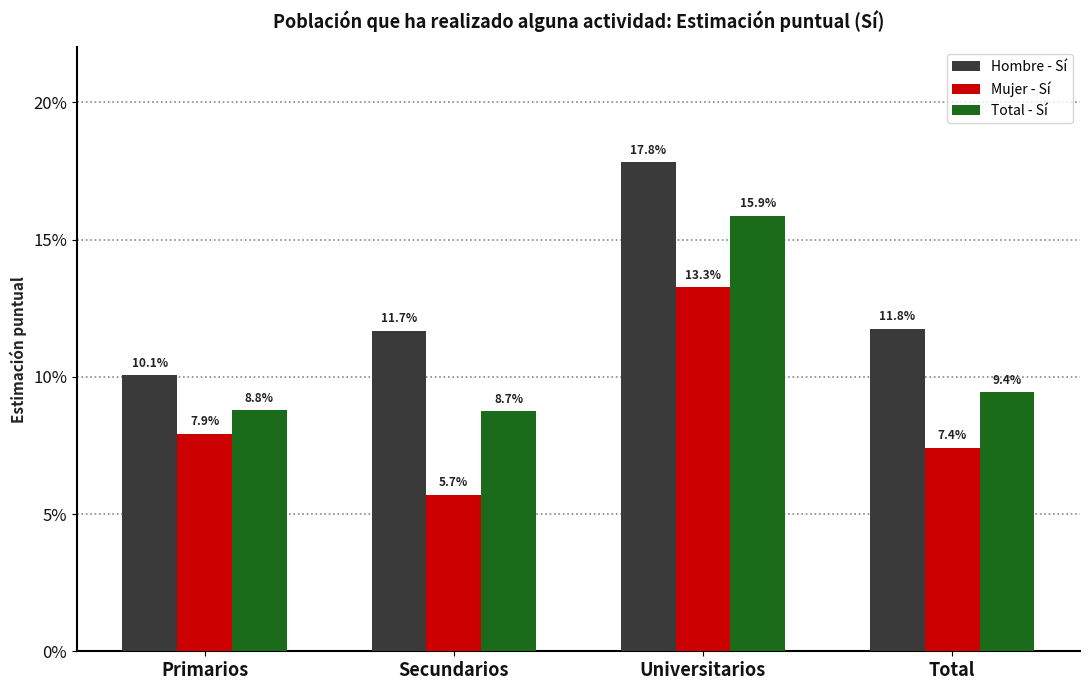

Reading left to right, what are all the values shown in this chart?

Hombre - Sí: 0.1	0.1	0.2	0.1
Mujer - Sí: 0.1	0.1	0.1	0.1
Total - Sí: 0.1	0.1	0.2	0.1